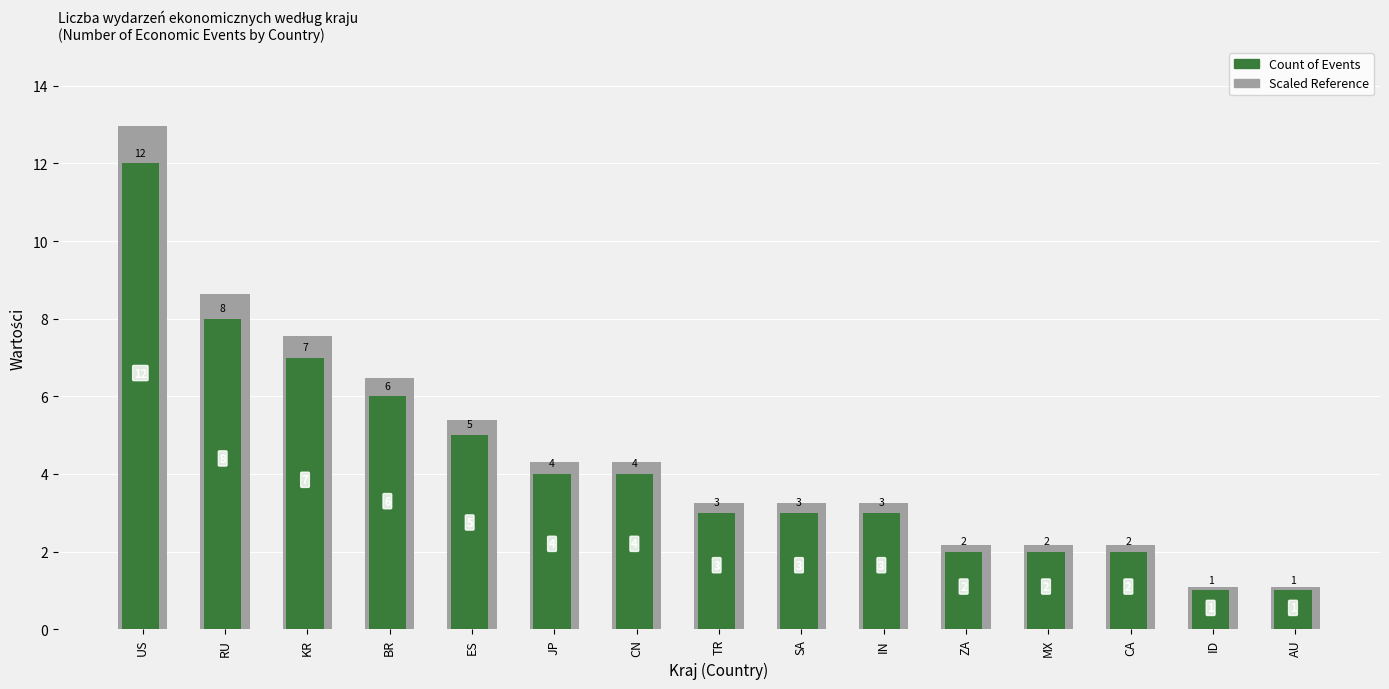

Is it true that the value at IN is 1?

False